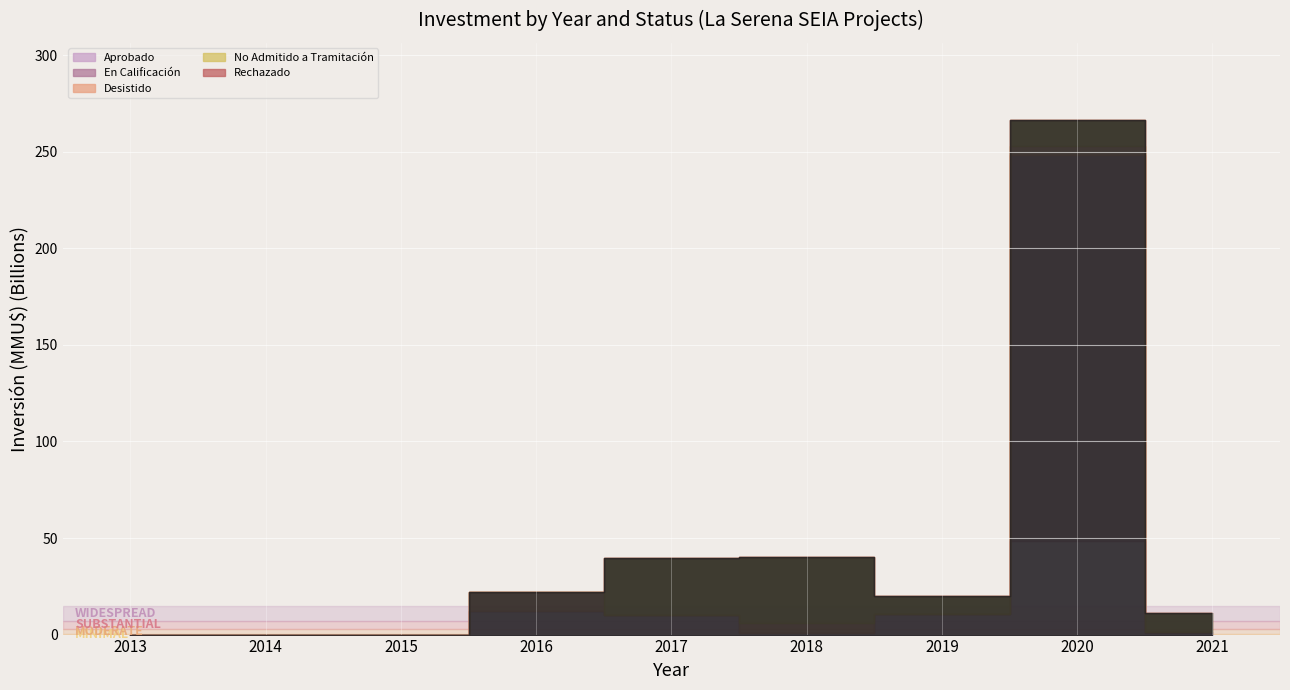

What is the maximum value for Desistido?

9919